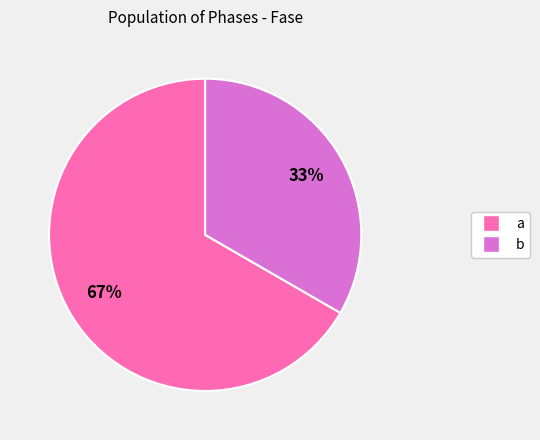

To the nearest percent, what portion does a represent?

67%